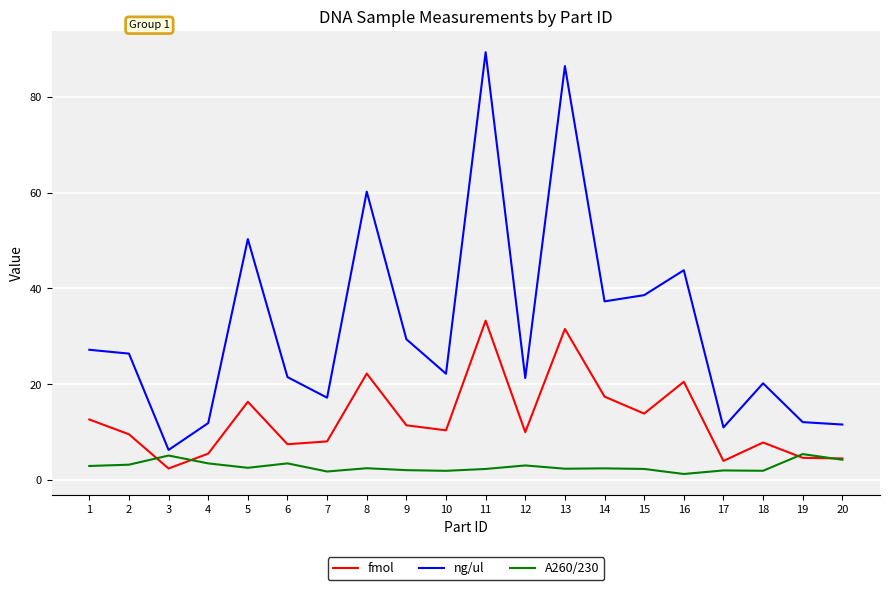

True or false: fmol has a value of 9.8 at 4.

False